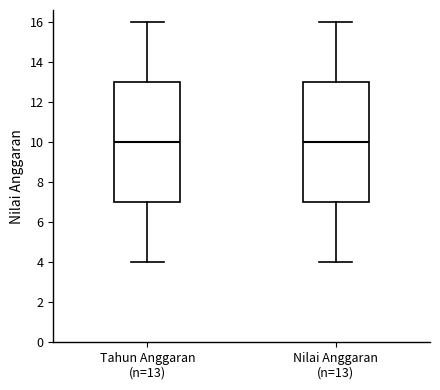

Where is the upper edge of the box for Tahun Anggaran (n=13) on the y-axis? The values are not printed on the chart, so give them approximately, as read against the axis.

13